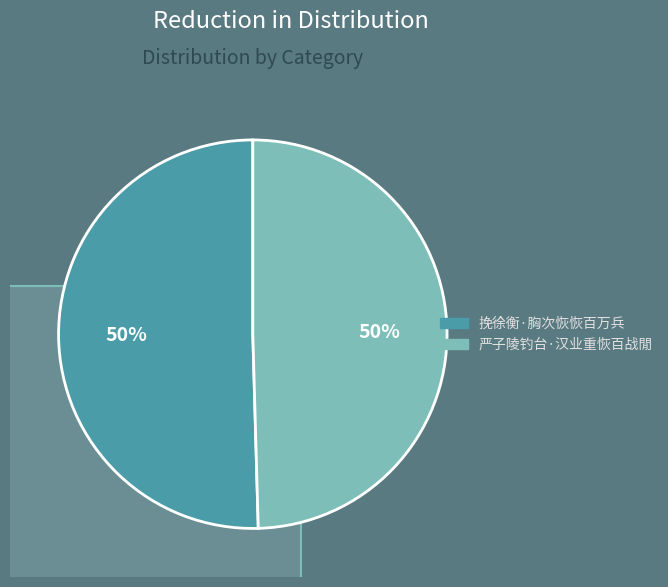

To the nearest percent, what is the average slice percentage?

50%